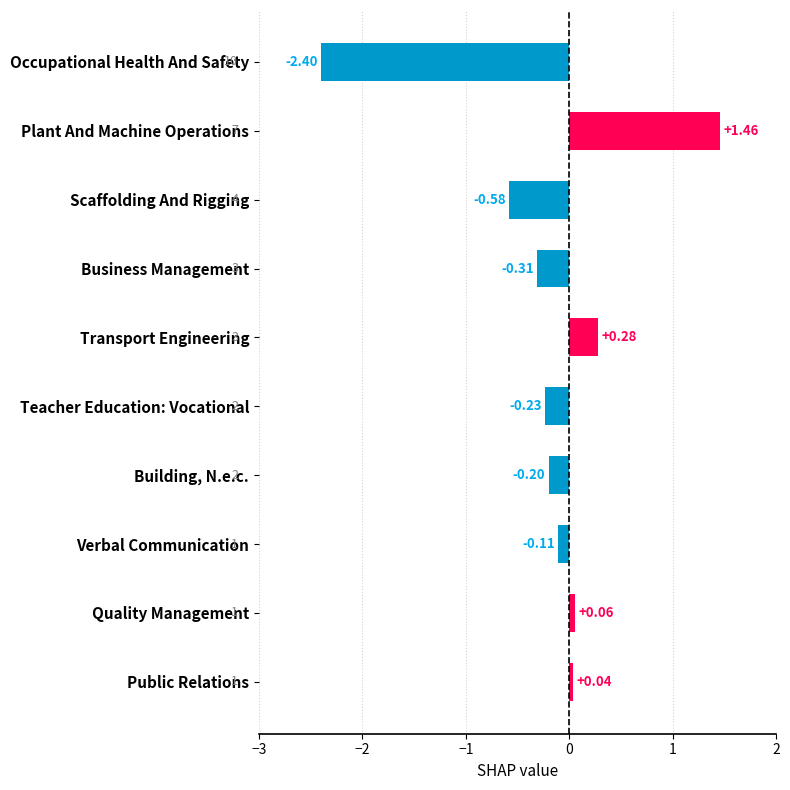

What is the sum of all values?

-2.0